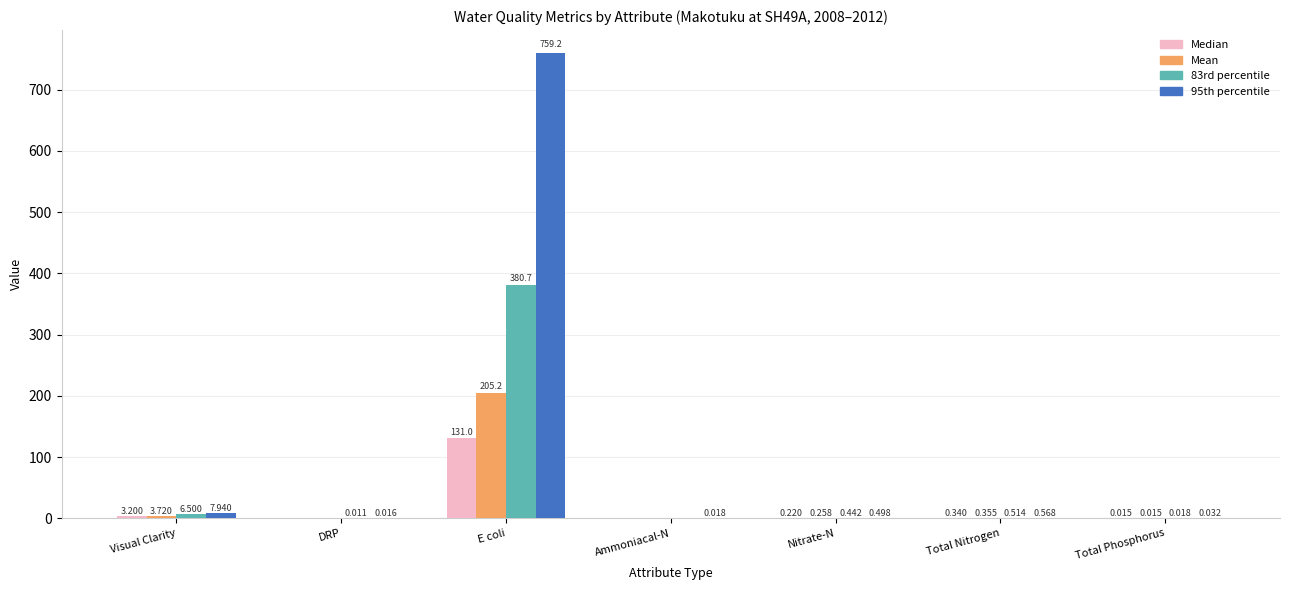

Where is Median nearest to the value 65?

Visual Clarity